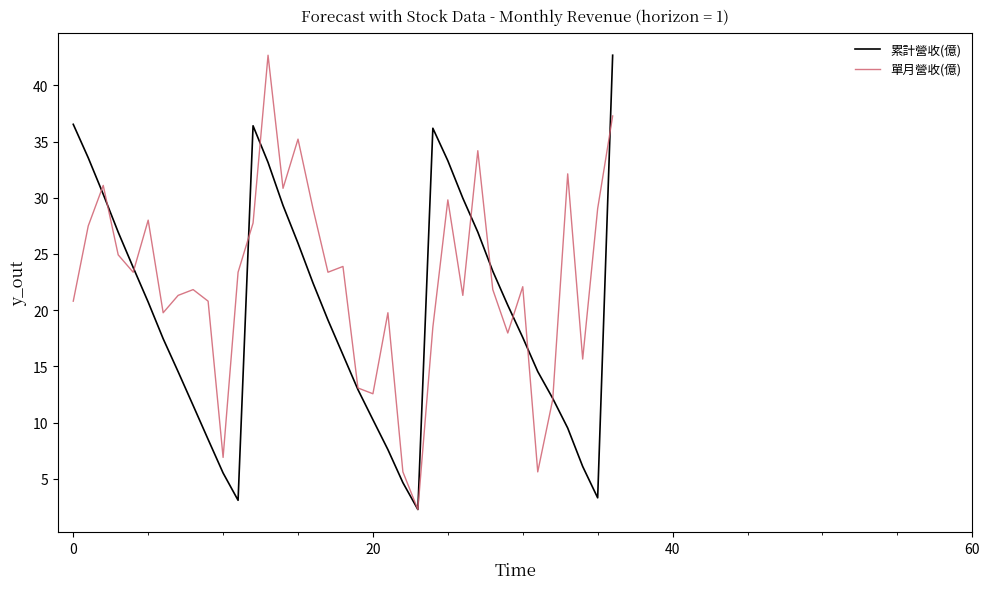

At which label is 累計營收(億) closest to 22?

16